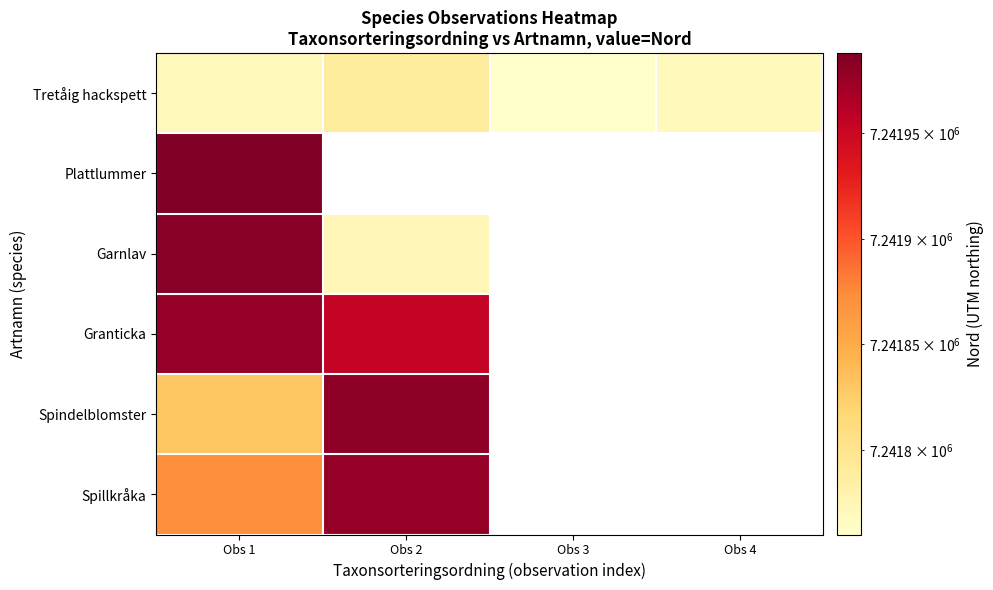

Is the value of Tretåig hackspett at Obs 2 greater than the value of Granticka at Obs 2?

No